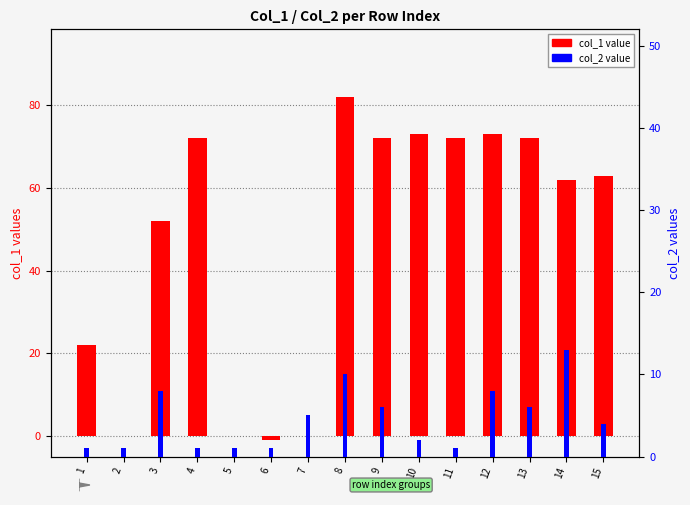

At which label is col_2 value closest to 7?

3